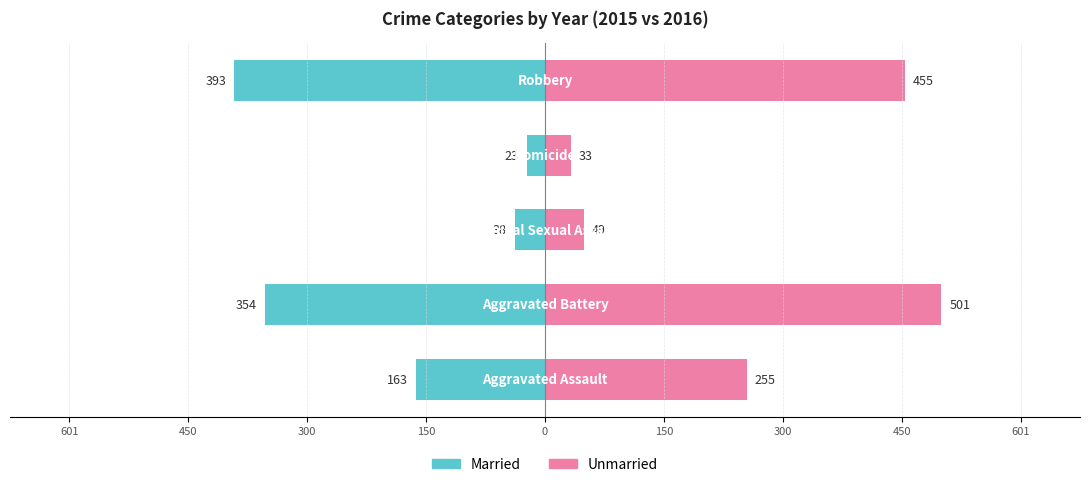

At how many categories does at least one series exceed -203?

5